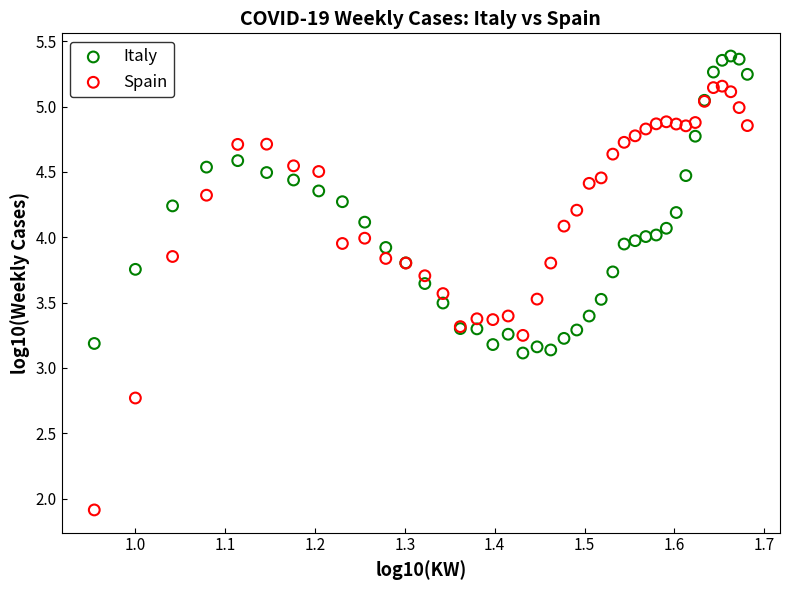

Which series has the largest Y range (max minus min)?

Spain